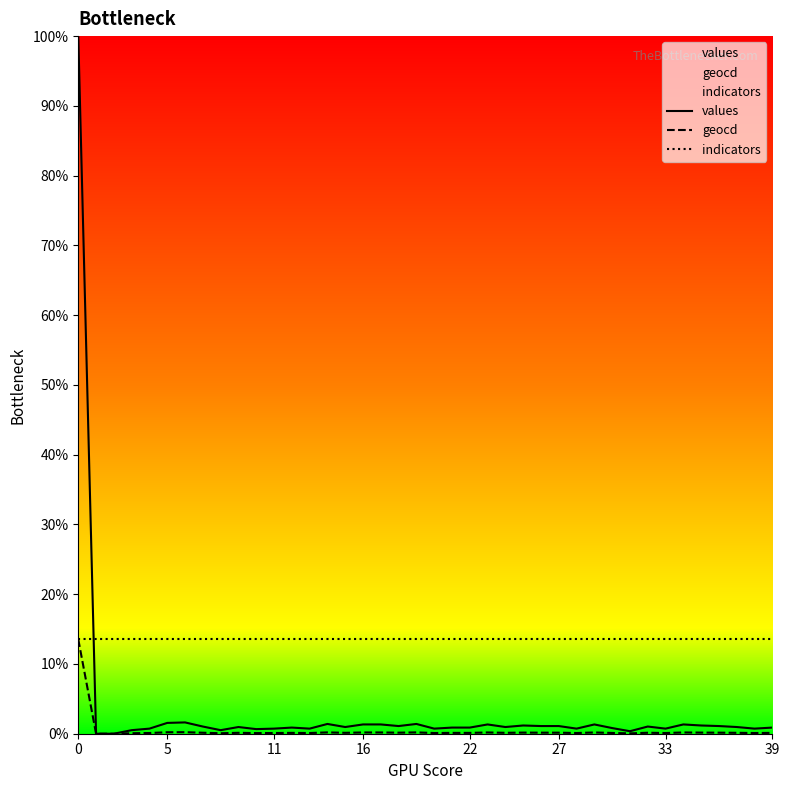

How many interior local valleys does the geocd series have?

11